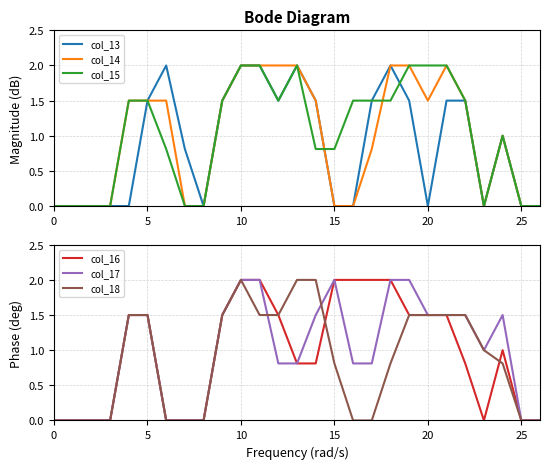

What is the label of the 19th point from the left?

18